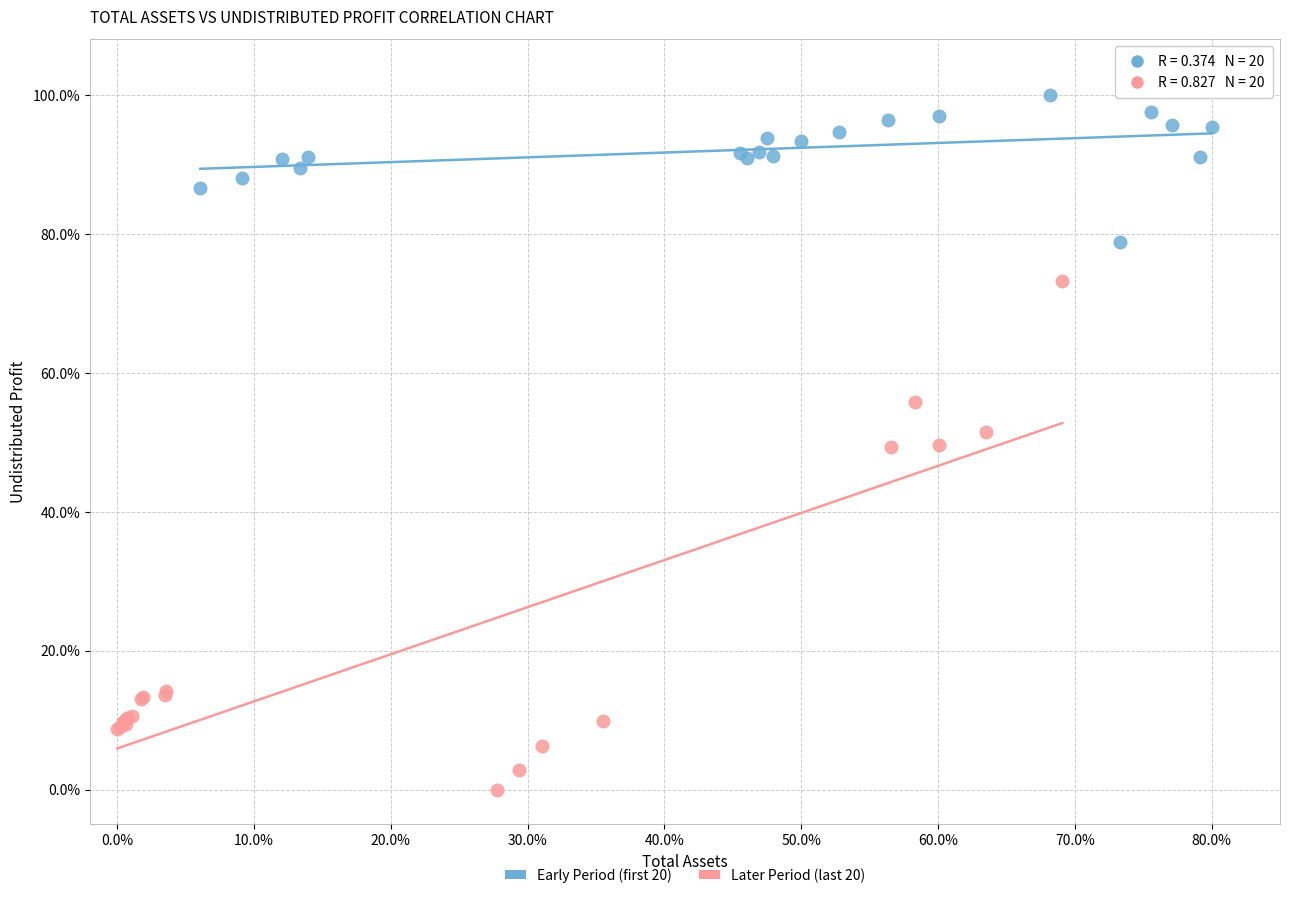

Which series reaches the minimum Y coordinate?

Later Period (last 20)